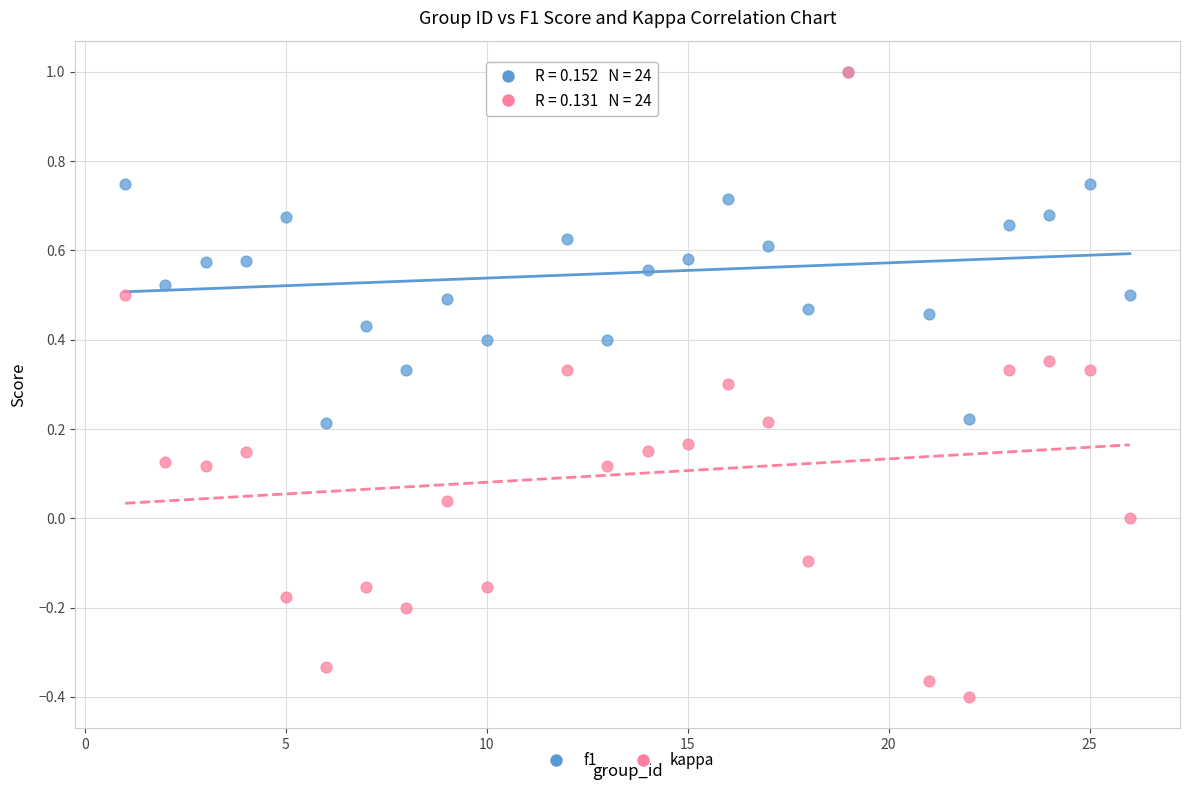

Which series contains the lowest Y value?

kappa